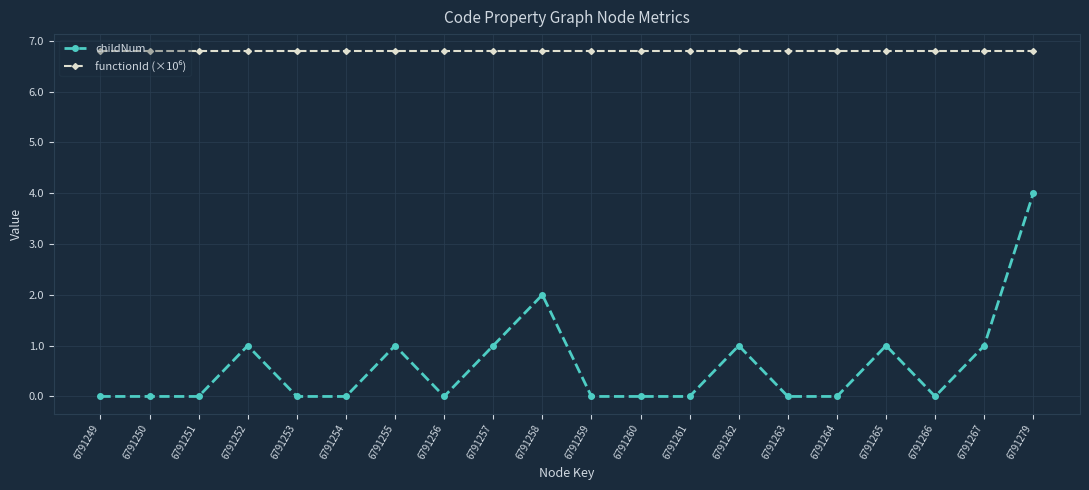

At how many categories does at least one series exceed 1?

20